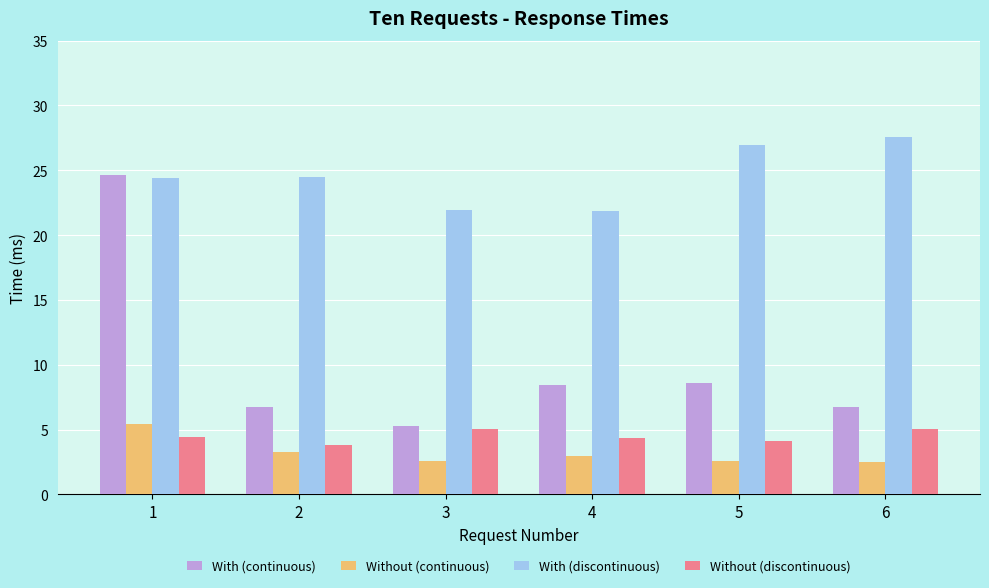

What is the difference between the With (continuous) values at 5 and 2?

1.8